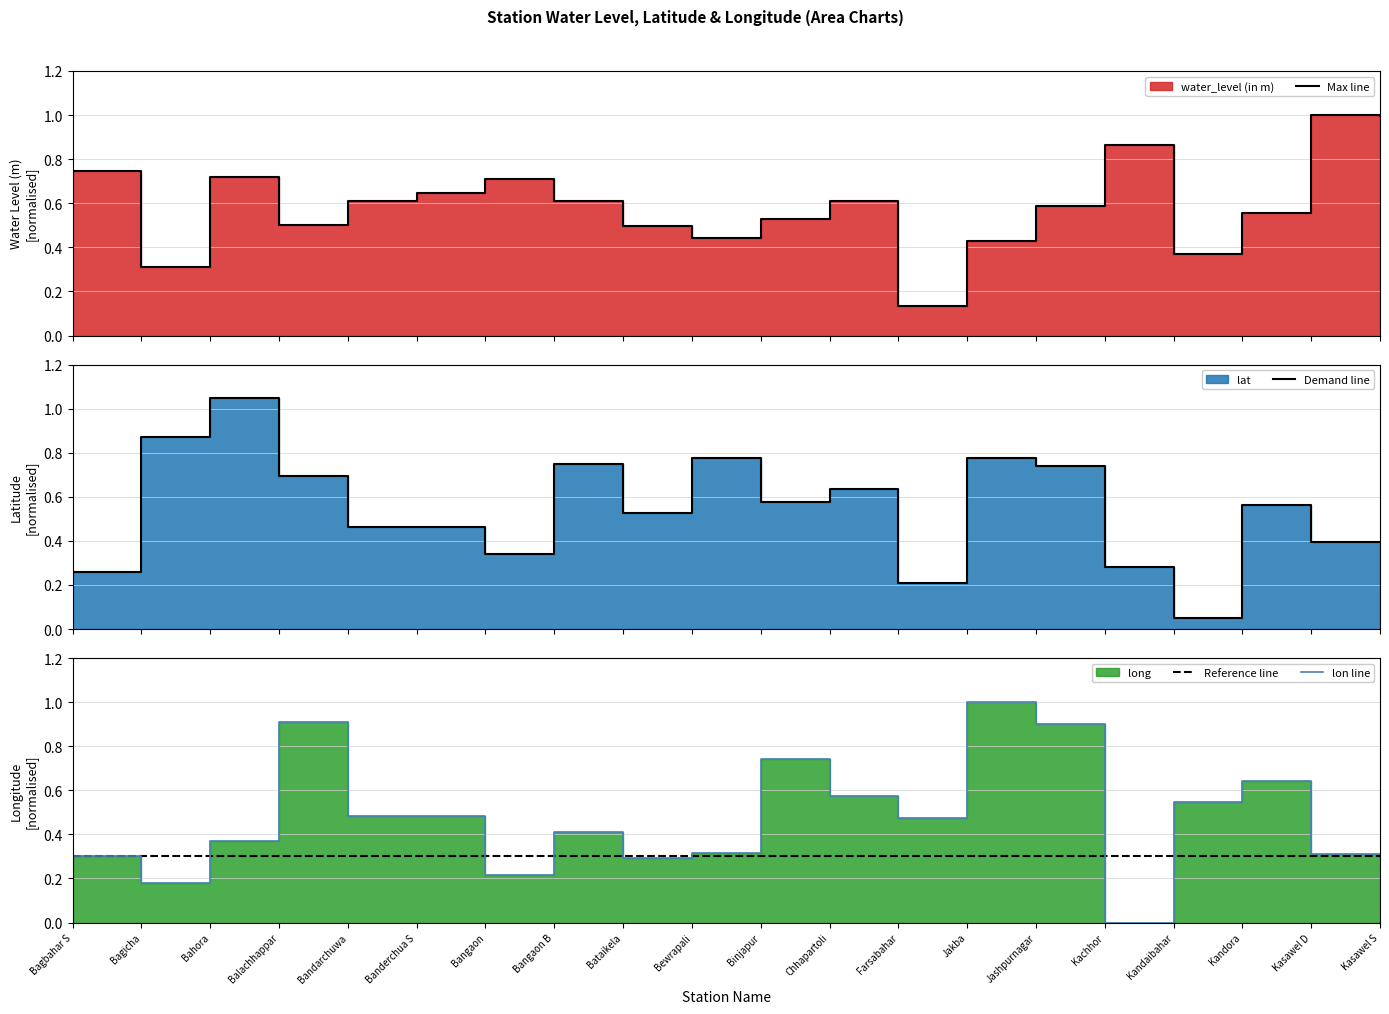

What is the label of the 2nd point from the left?

Bagicha